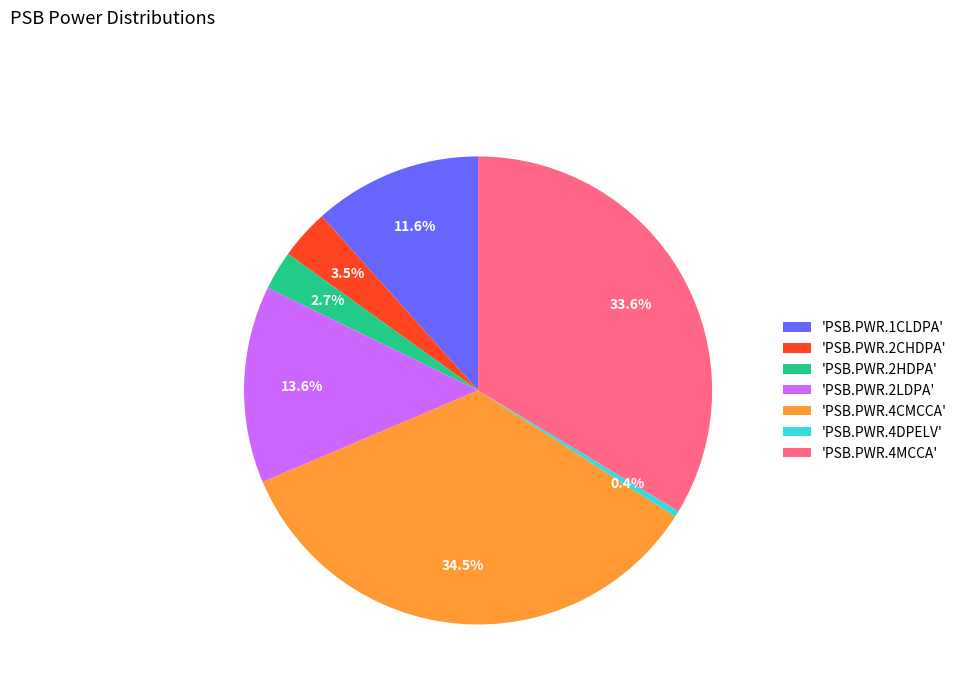

What is the largest slice in the pie chart?

'PSB.PWR.4CMCCA'